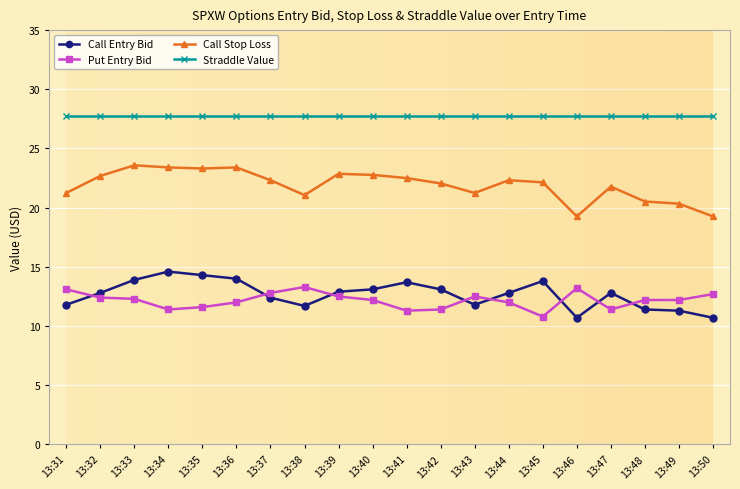

How many distinct data groups are displayed?

4